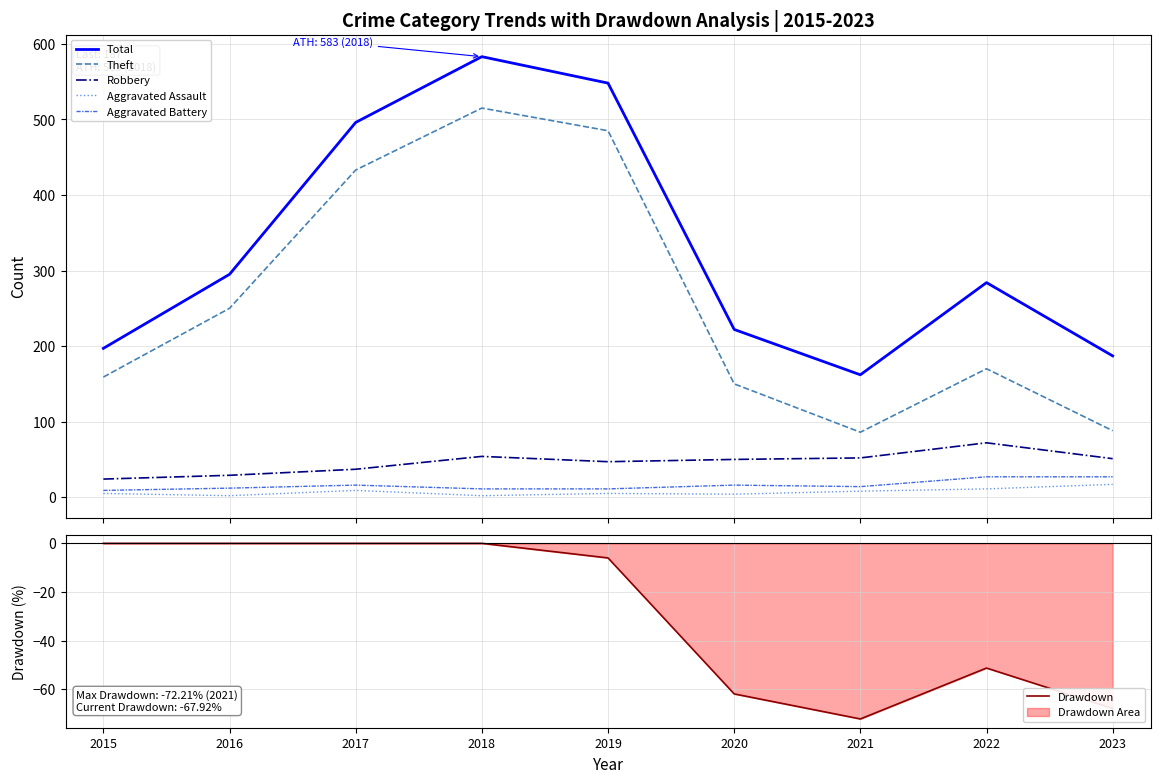

Which category has the highest value in the Theft series?

2018